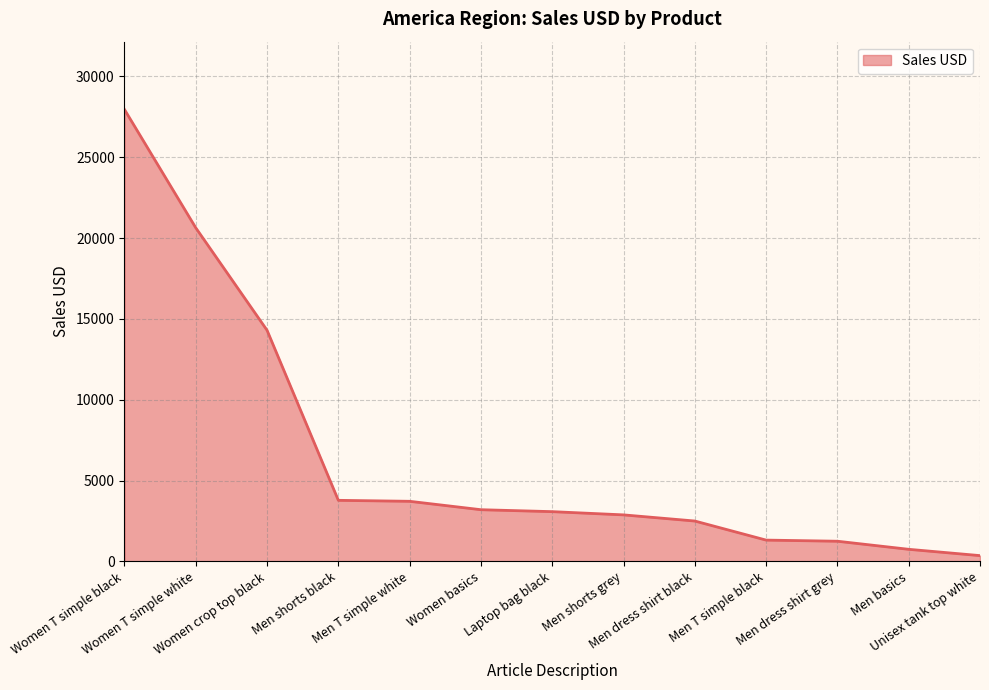

Approximately how many times larger is the value at Women crop top black compared to Women T simple white?

0.7